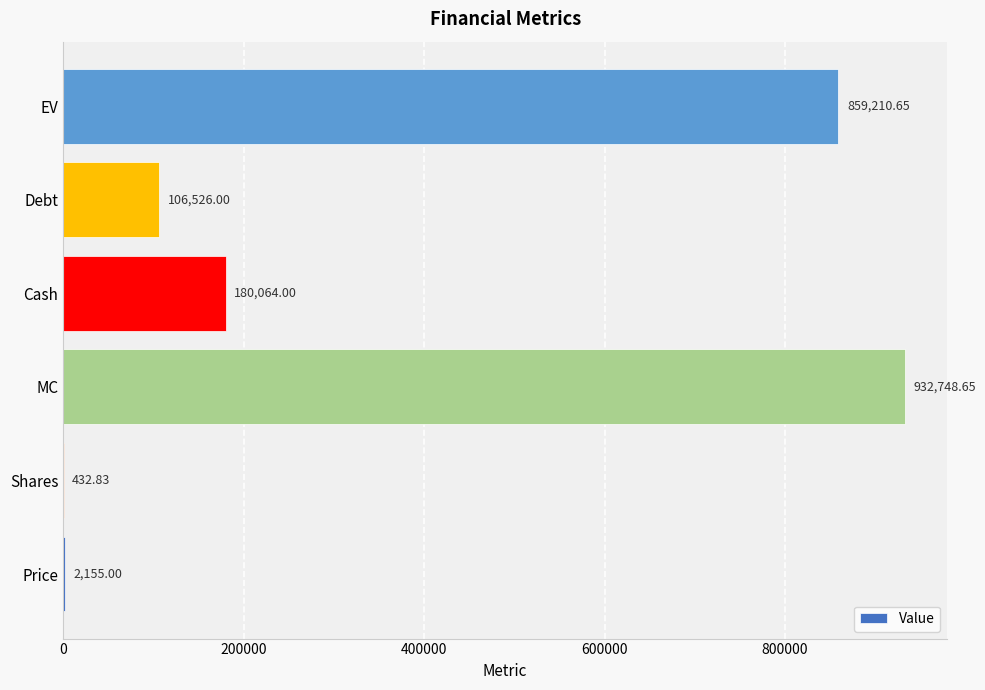

At which label is the value closest to 466590?

Cash